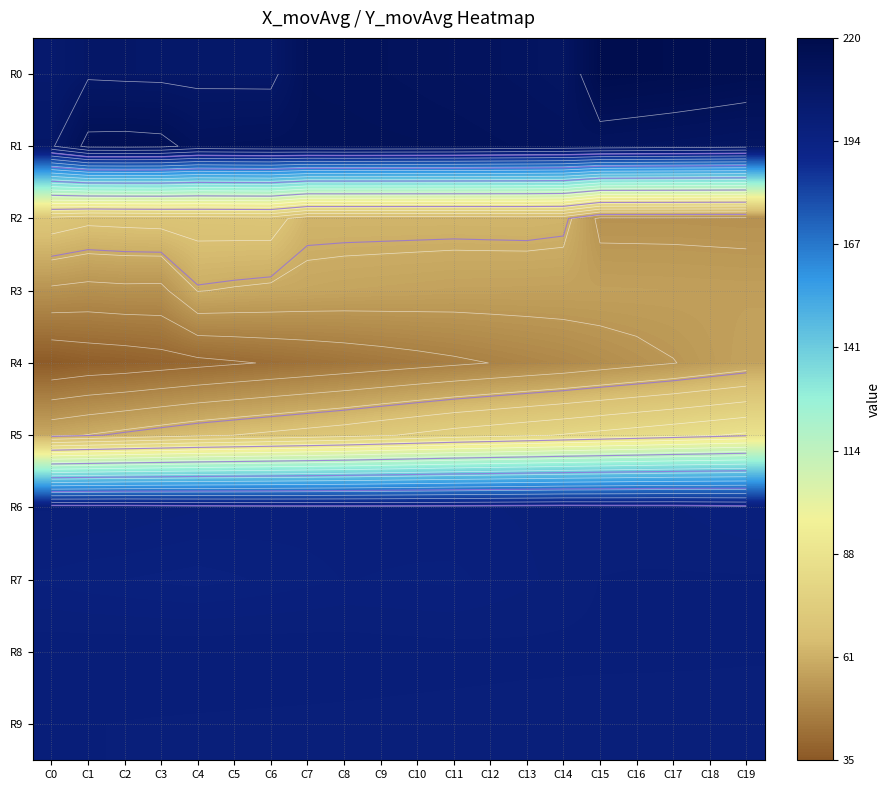

What is the difference between the highest and lowest values at C19?

164.0